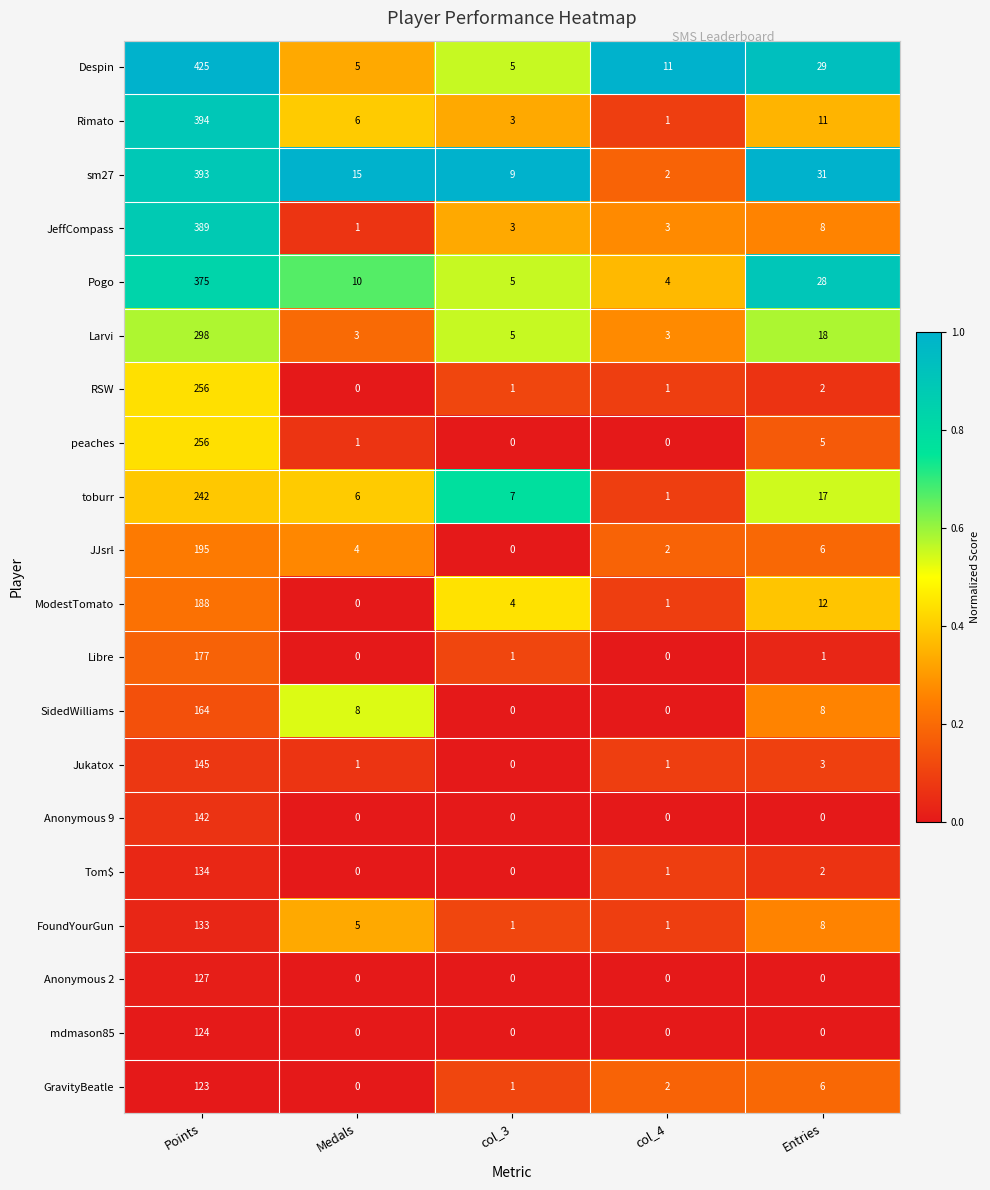

Rank the categories by Pogo value from lowest to highest.

col_4, col_3, Medals, Entries, Points